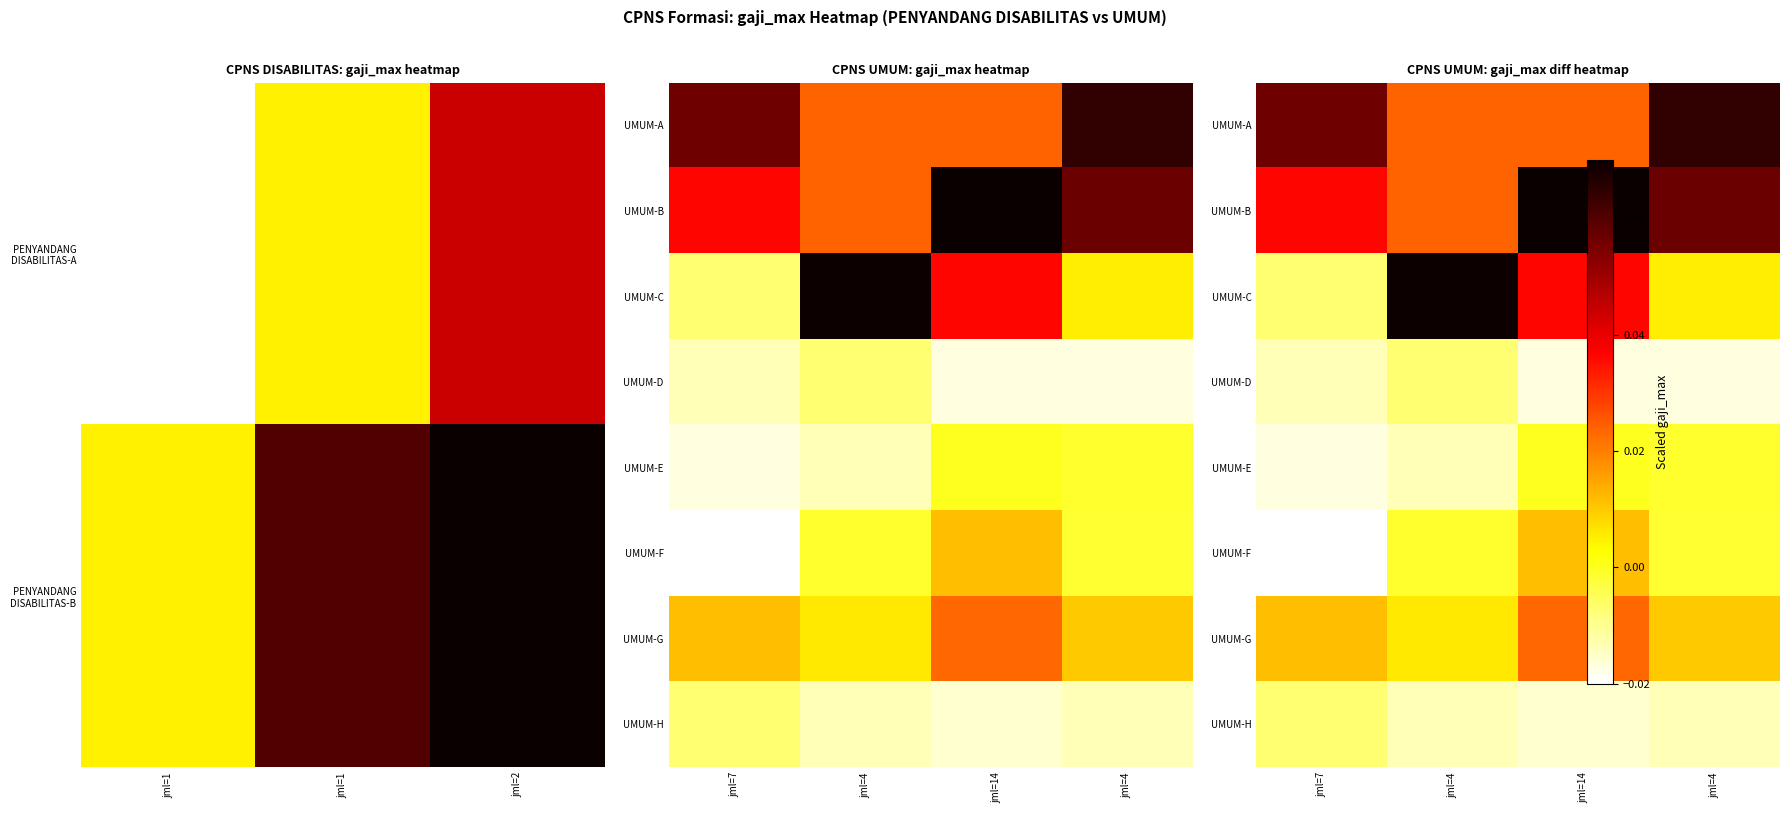

True or false: UMUM-H has a value of -0.0 at jml=4.

False